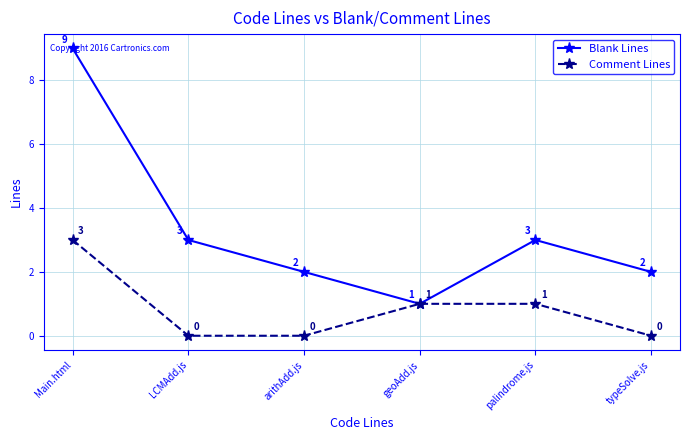

True or false: Blank Lines has more than 2 points higher than both neighbors.

False